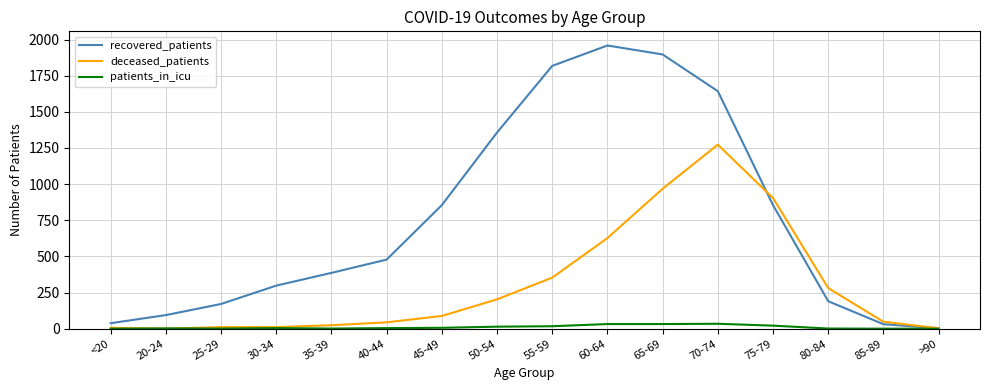

The value of deceased_patients at 50-54 is 203. True or false?

True